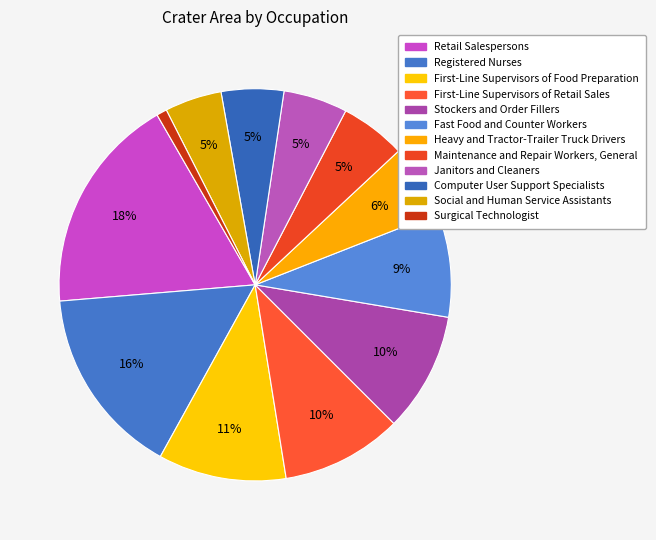

Count the number of slices in the pie.

12